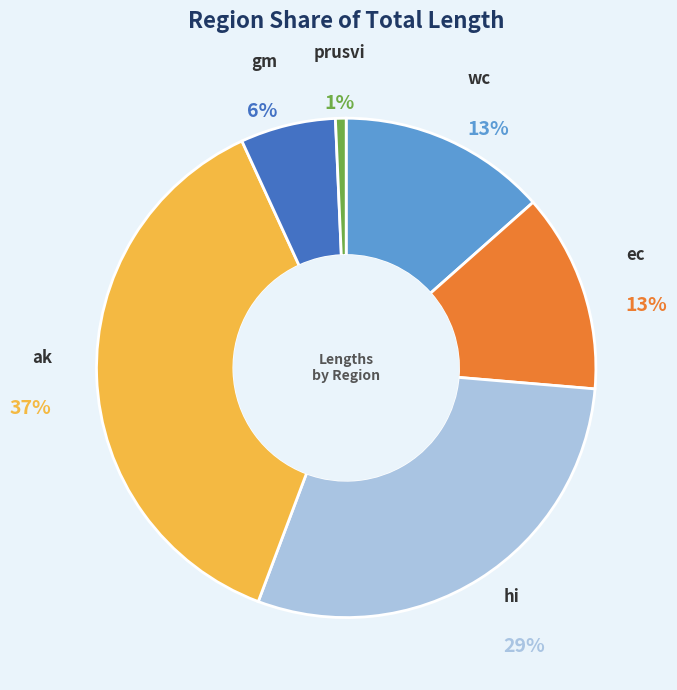

Combined, do hi and ec account for over 50%?

No